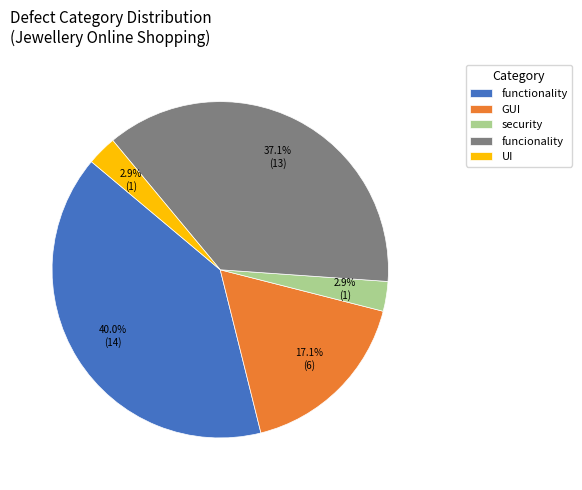

What is the largest slice in the pie chart?

functionality